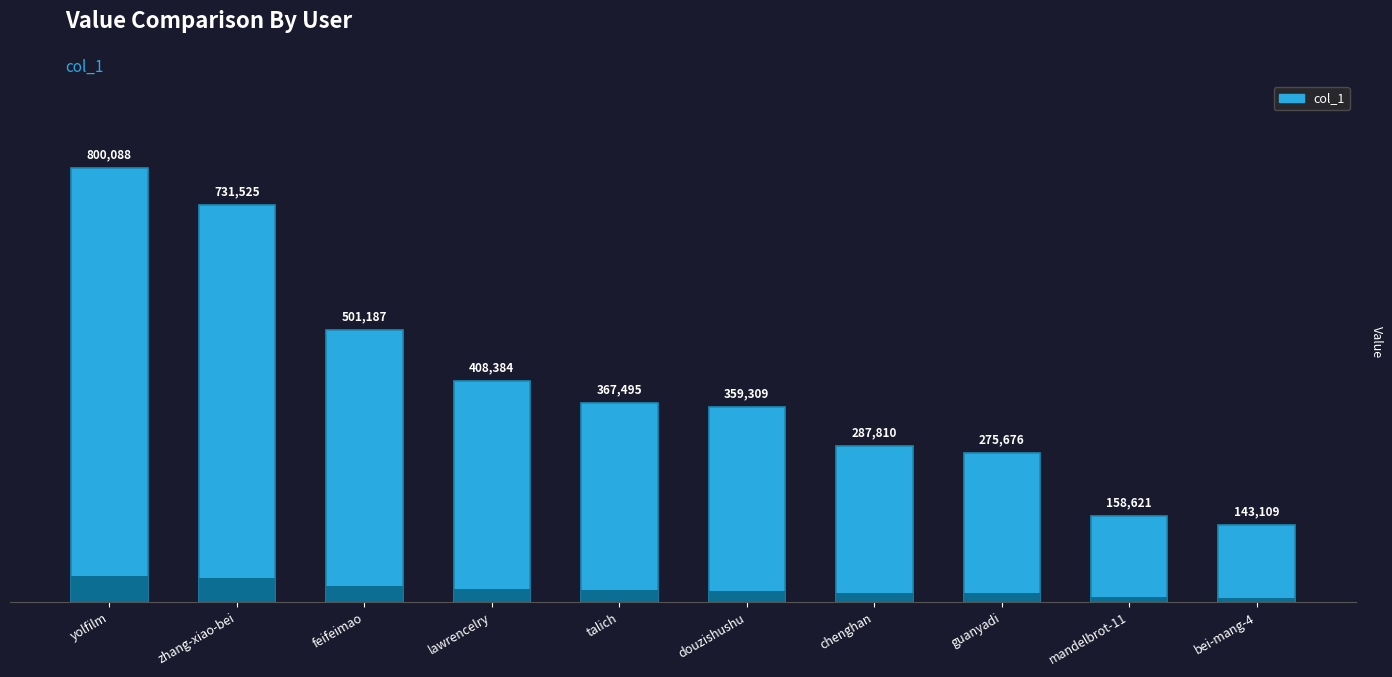

True or false: the data shows 287810 at chenghan.

True